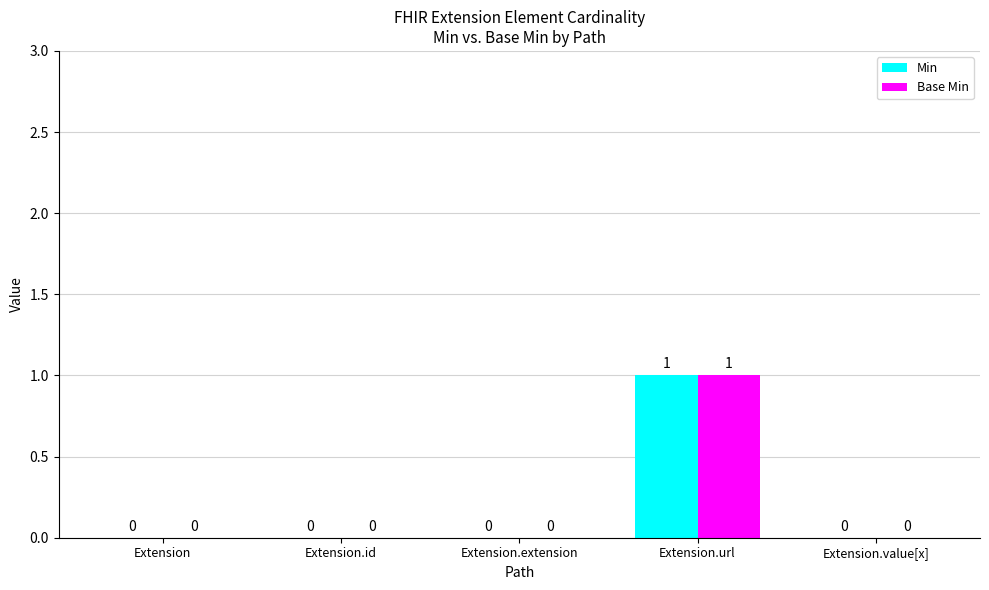

At which category is the sum across all series the highest?

Extension.url